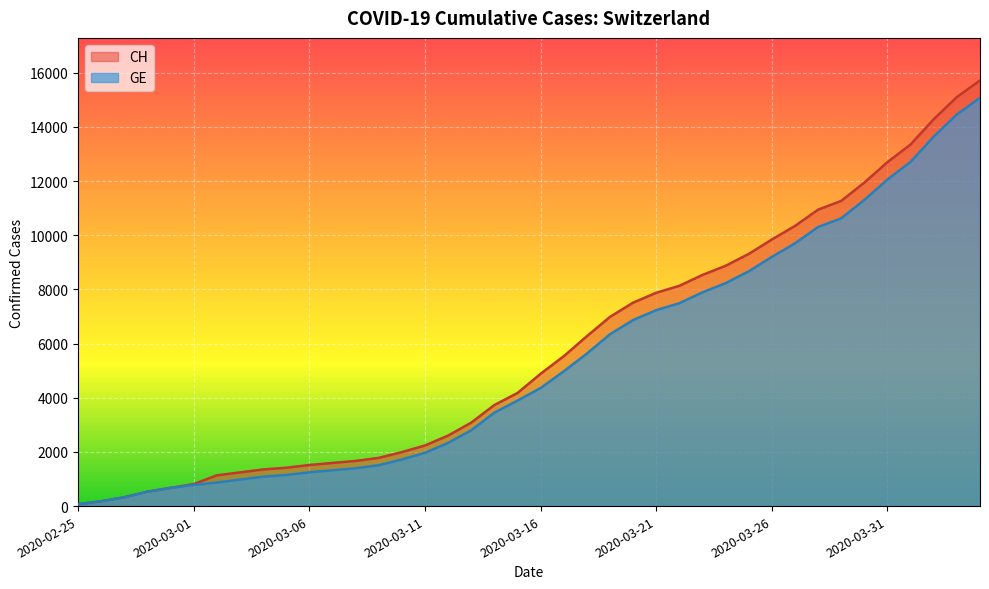

What is the sum of the CH values at 2020-03-18 and 2020-03-19?

13260